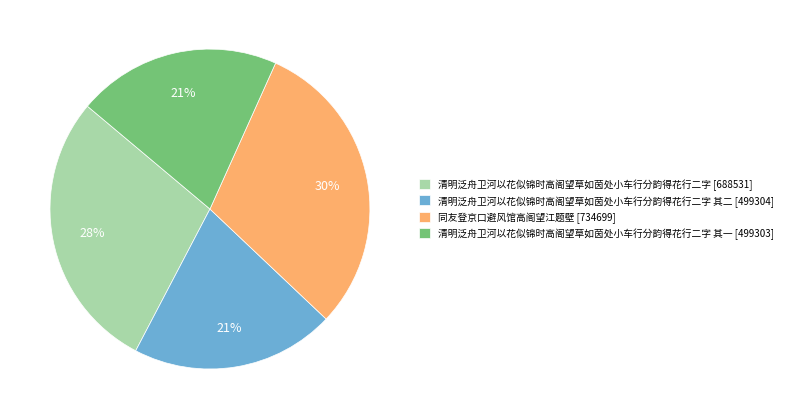

To the nearest percent, what percentage of the pie is 同友登京口避风馆高阁望江题壁 [734699]?

30%